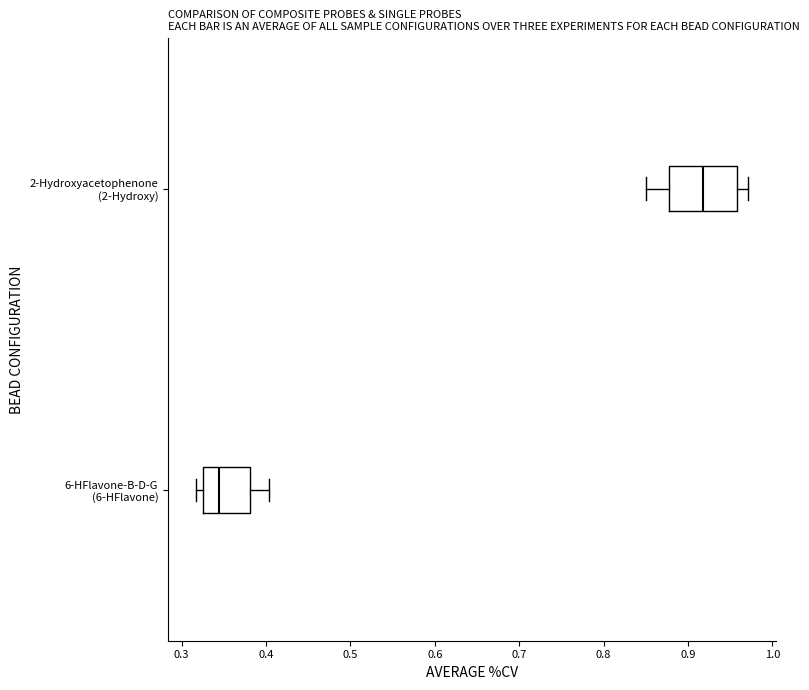

Which box's median line is the furthest to the right?

2-Hydroxyacetophenone (2-Hydroxy)